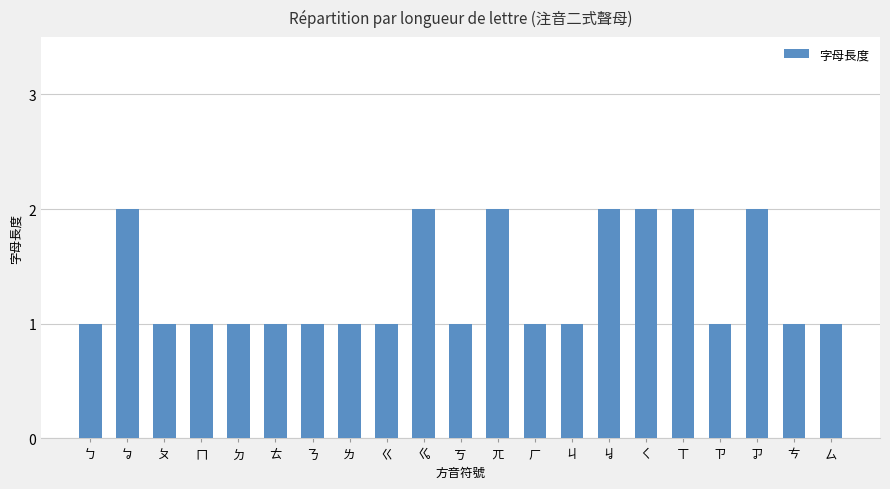

True or false: the data shows 3 at ㆡ.

False